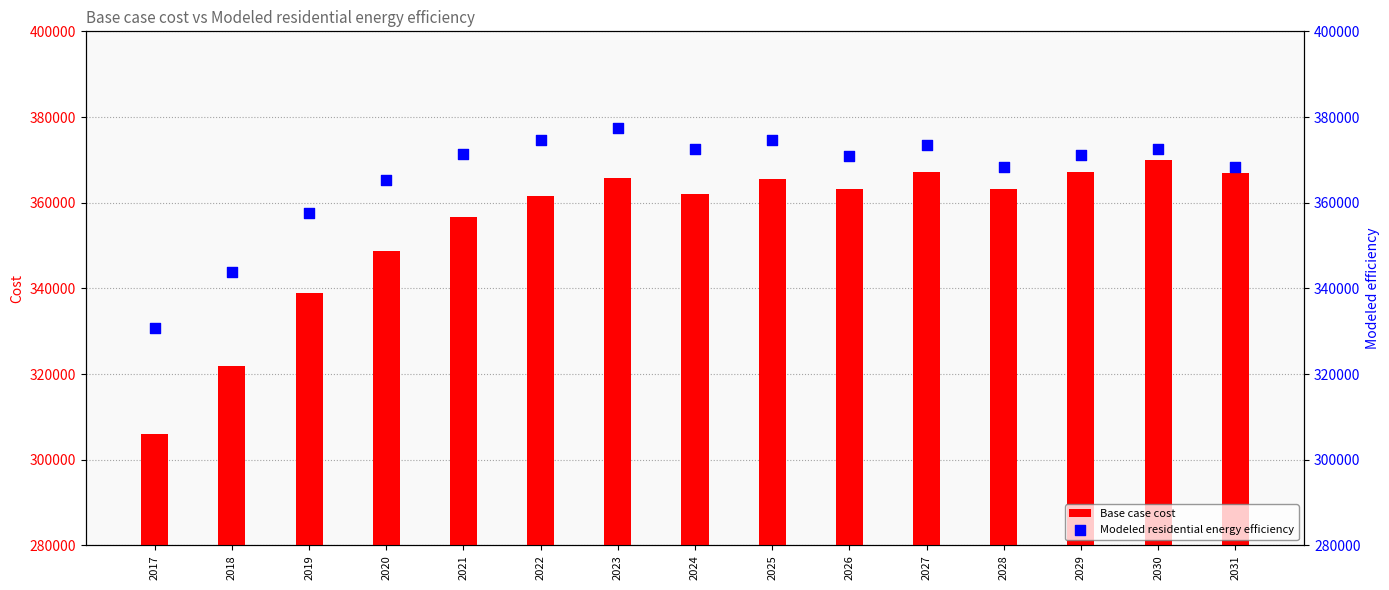

Which series contains the highest Y value?

Modeled residential energy efficiency